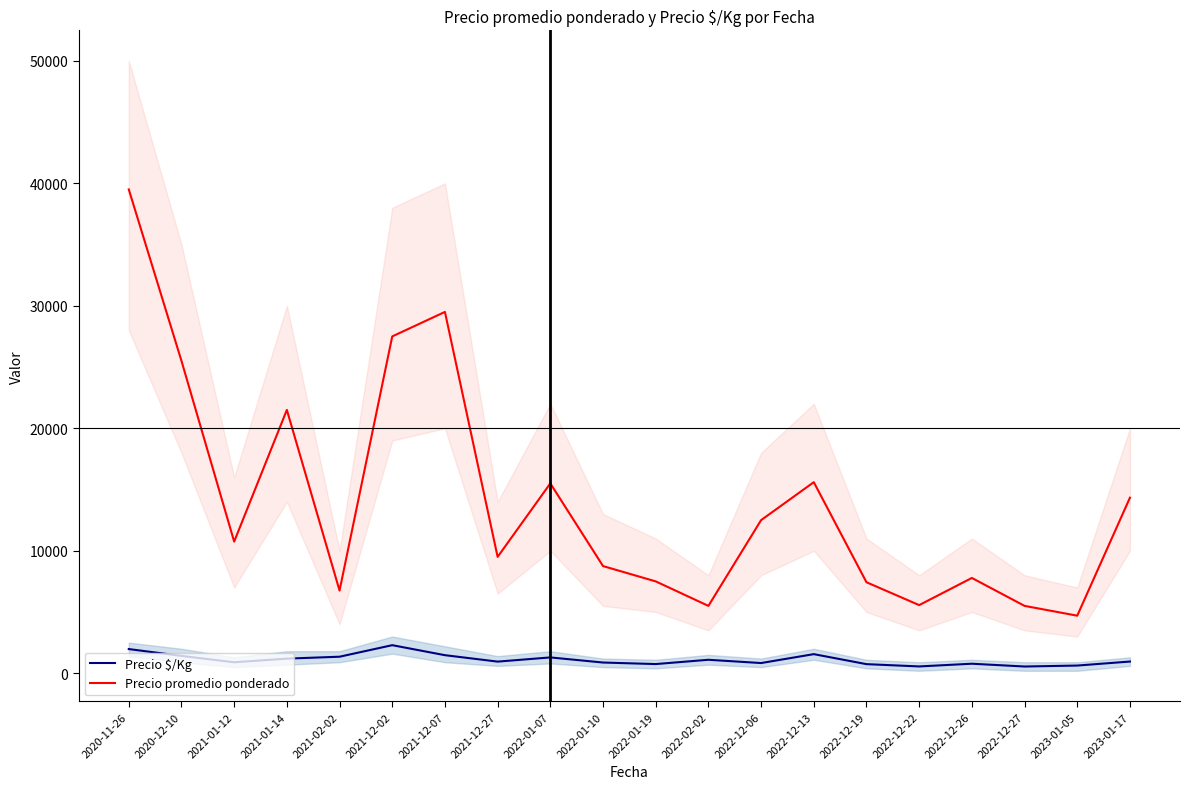

Rank the series by their average value, from highest to lowest.

Precio promedio ponderado, Precio $/Kg